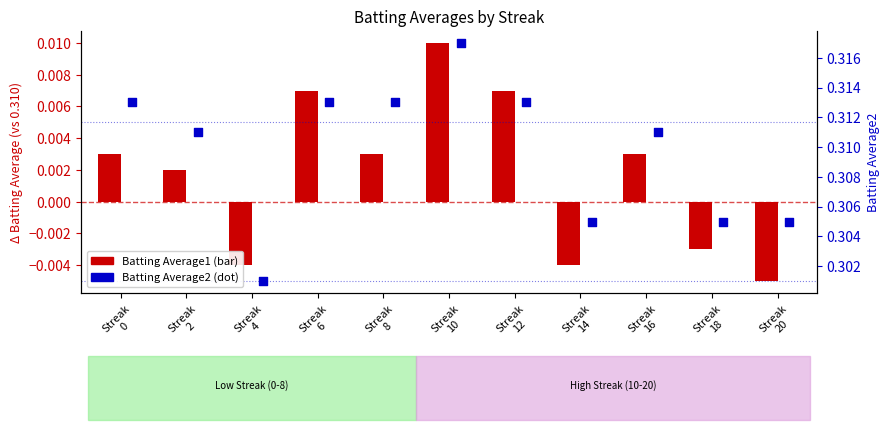

Which series reaches the maximum Y coordinate?

Batting Average2